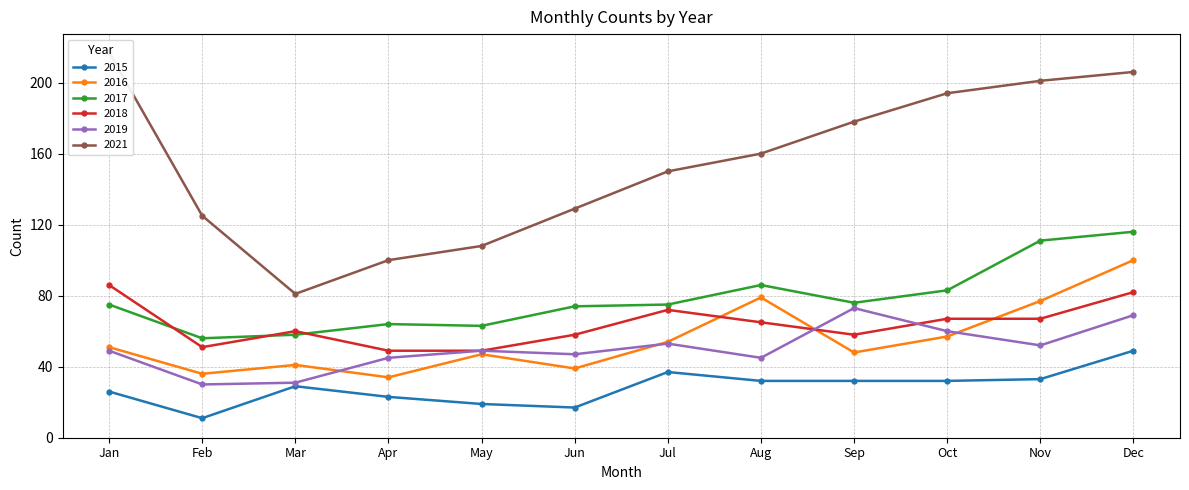

True or false: 2017 and 2015 intersect in this chart.

False